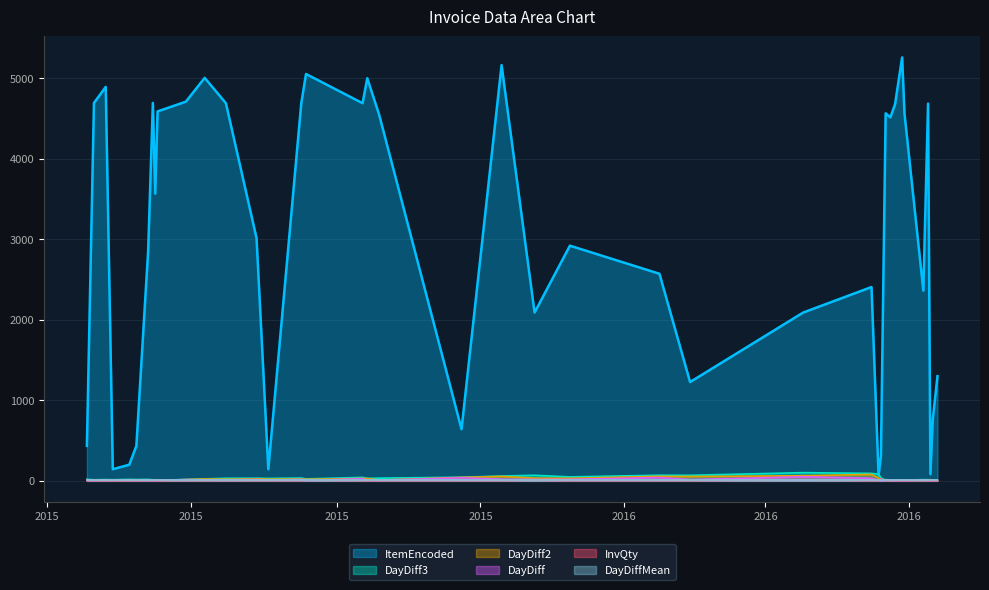

Is it true that InvQty equals 2 at 2016-05-13?

False